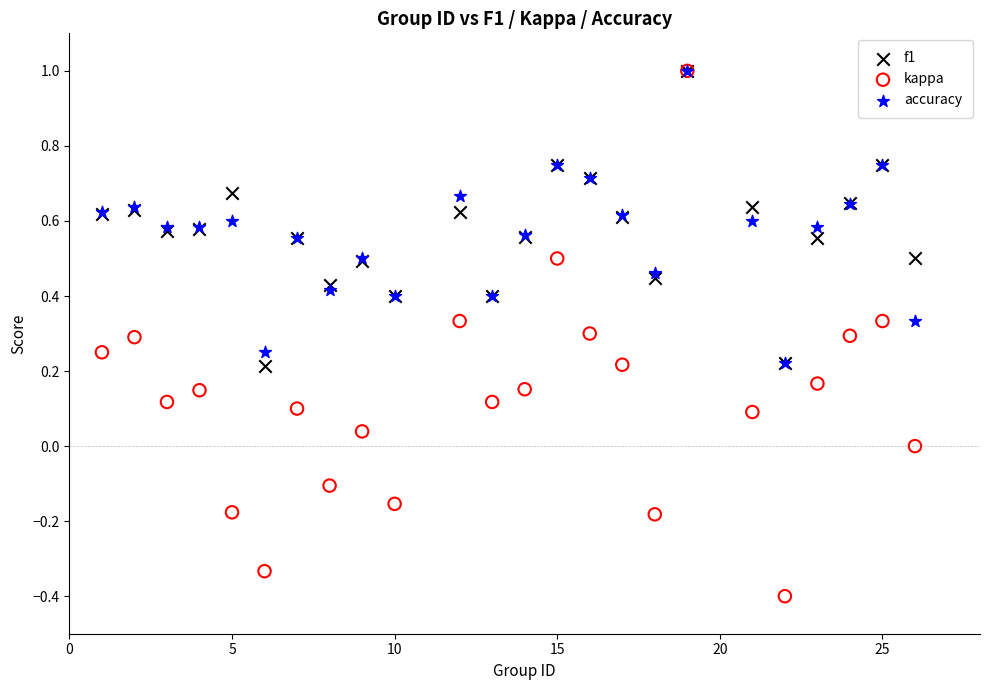

What are all the series names shown in the legend?

f1, kappa, accuracy